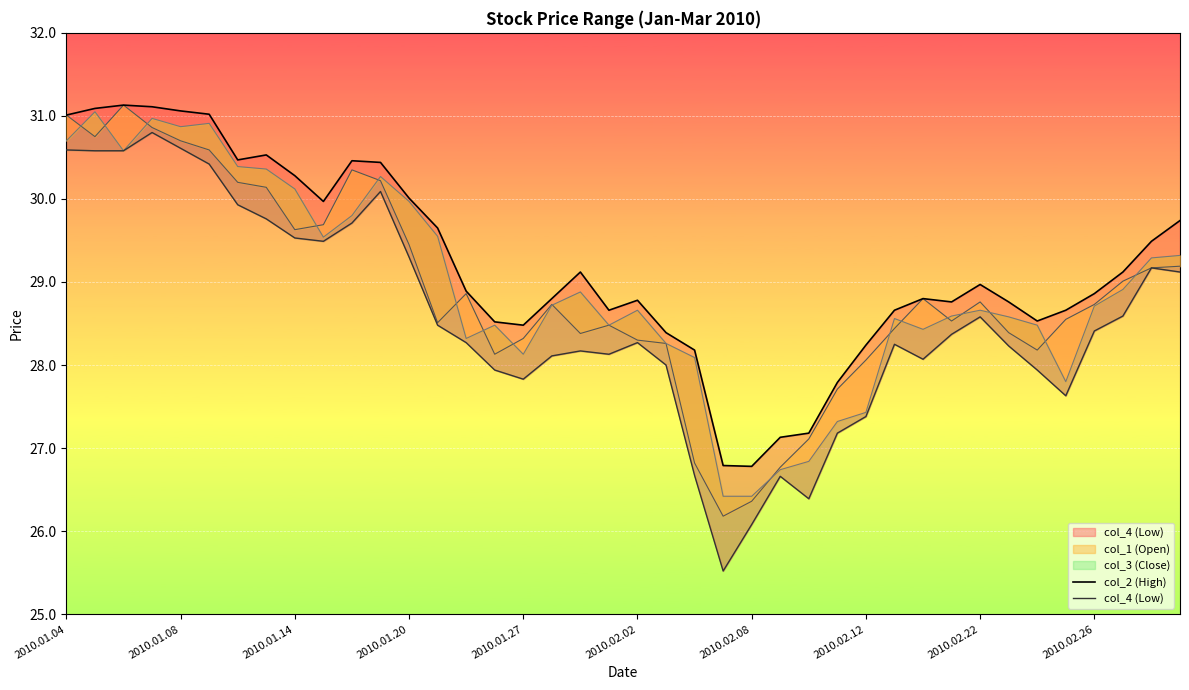

What is the sum of the col_2 (High) values at 30 and 37?

57.9